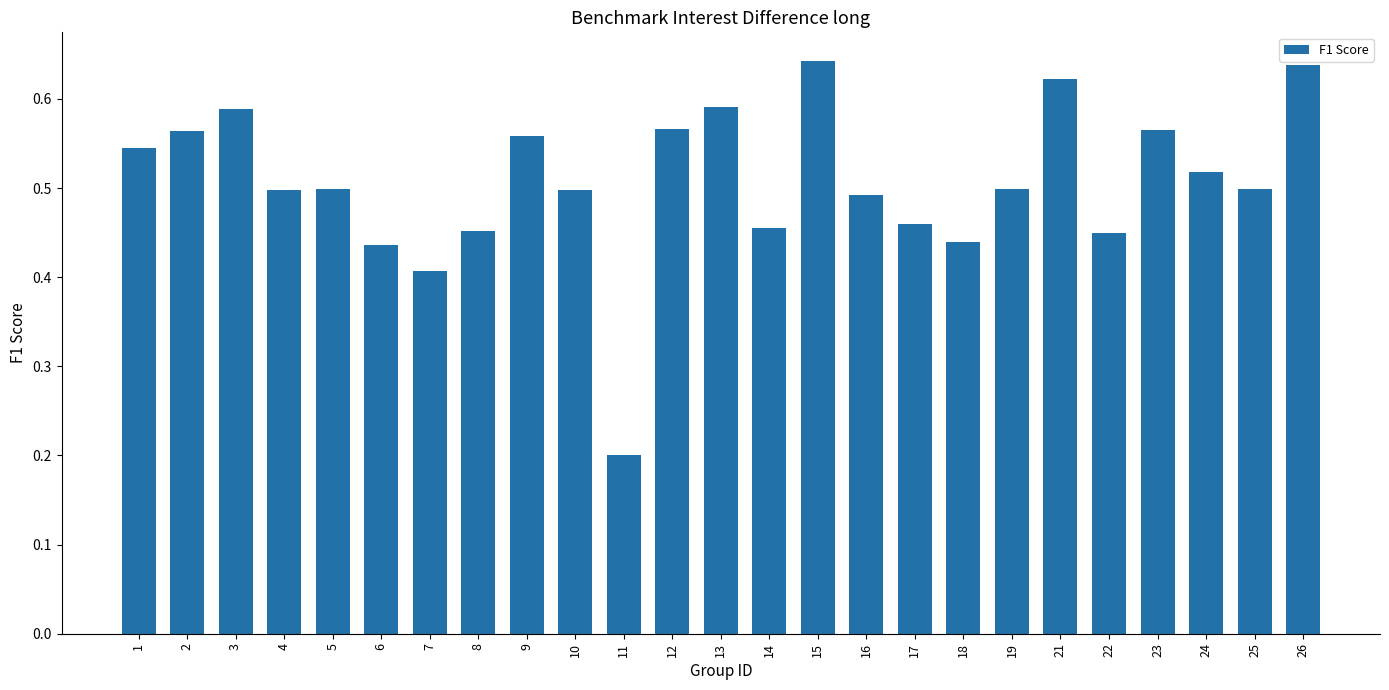

True or false: the data shows 0.2 at 15.

False